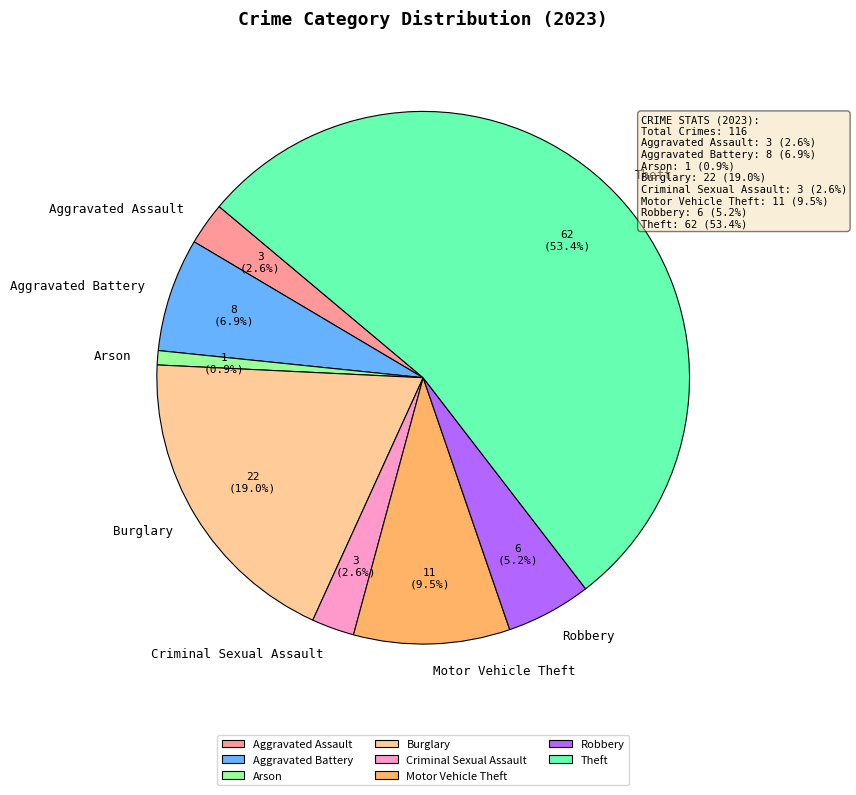

What portion of the pie excludes Aggravated Battery?

93.1%